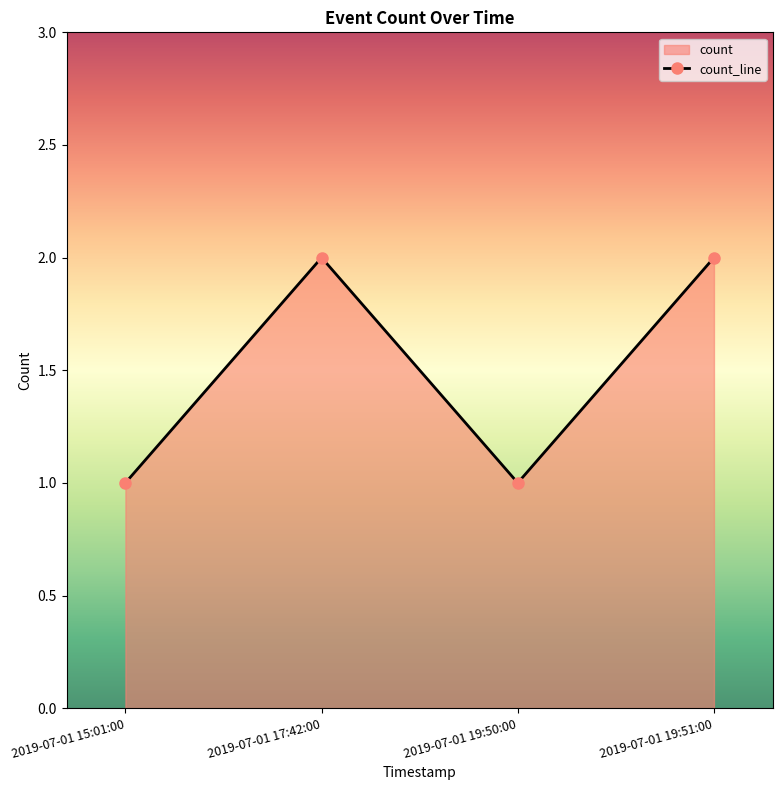

Reading left to right, extract all data points from this chart.

1	2	1	2